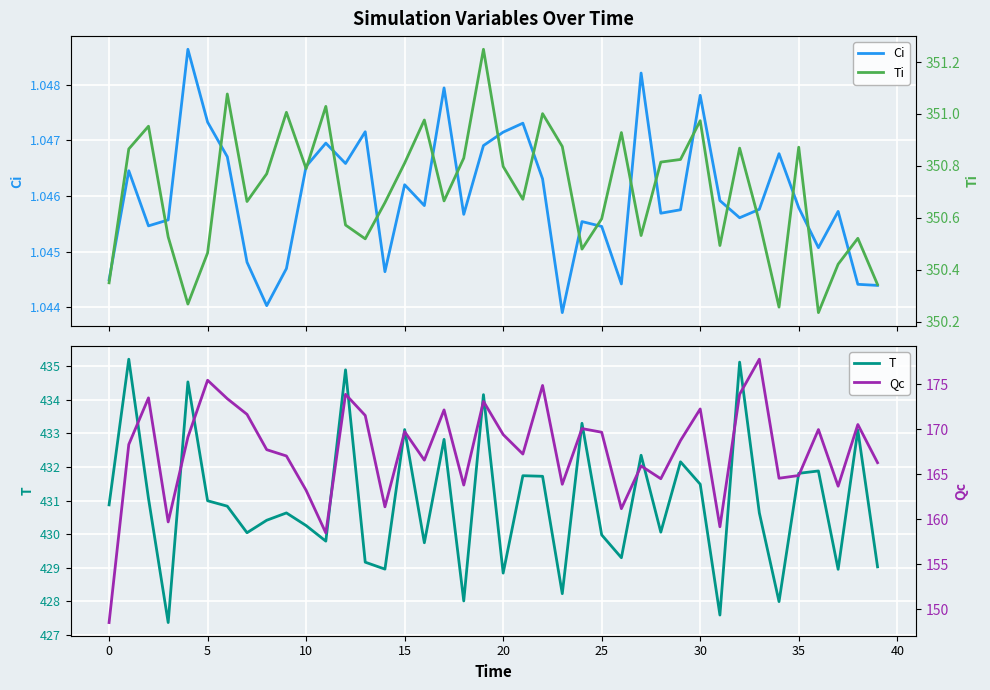

What is the label of the 29th point from the right?

11